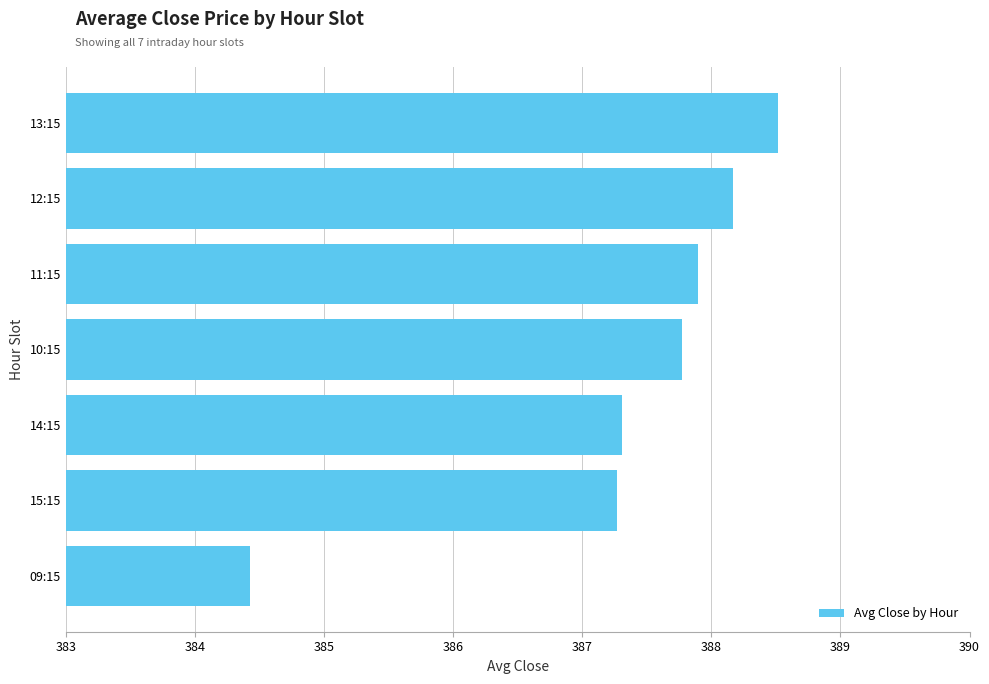

Reading bottom to top, transcribe all the data shown in this chart.

09:15=384.4	15:15=387.3	14:15=387.3	10:15=387.8	11:15=387.9	12:15=388.2	13:15=388.5